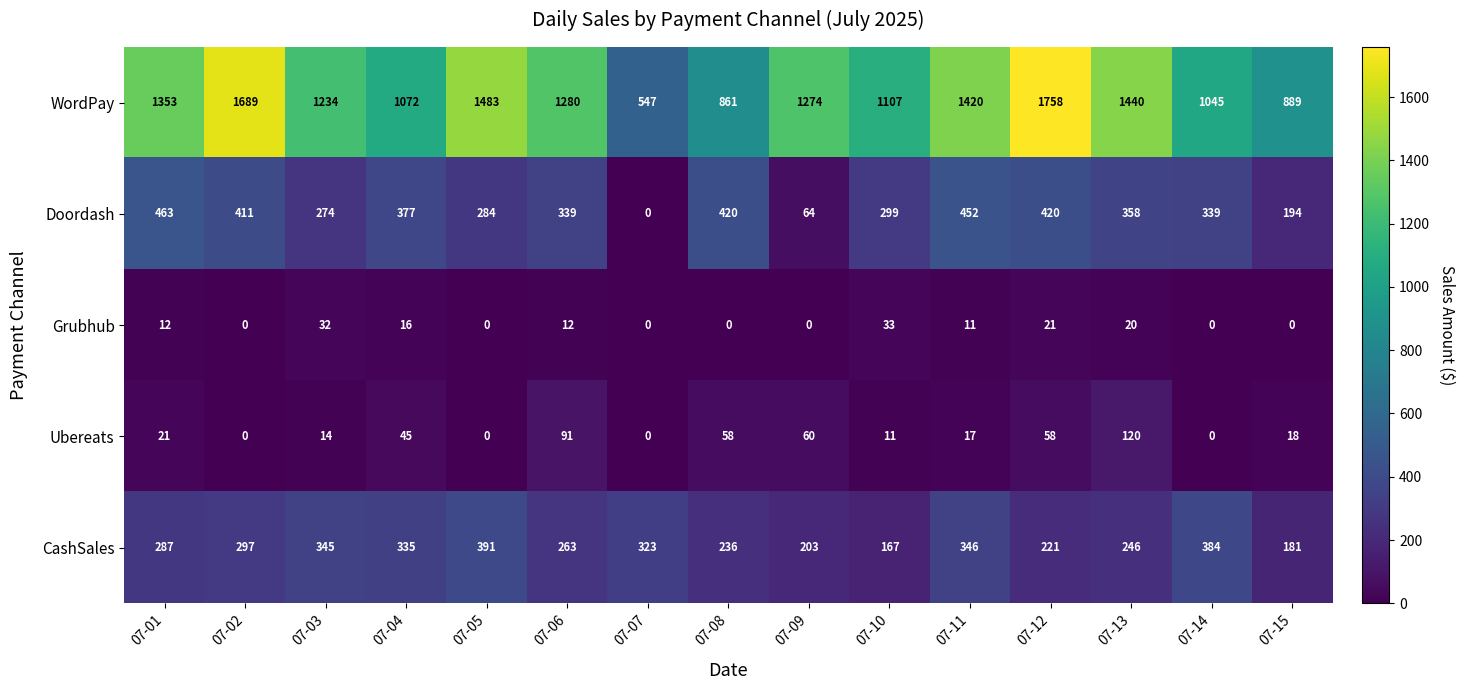

What is the average value of the CashSales series?

282